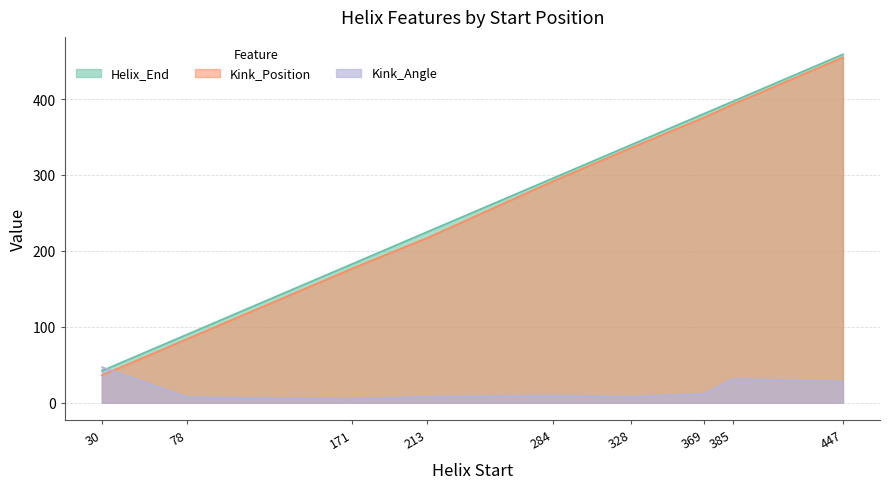

List the labels in order of Kink_Position value, largest first.

447, 385, 369, 328, 284, 213, 171, 78, 30